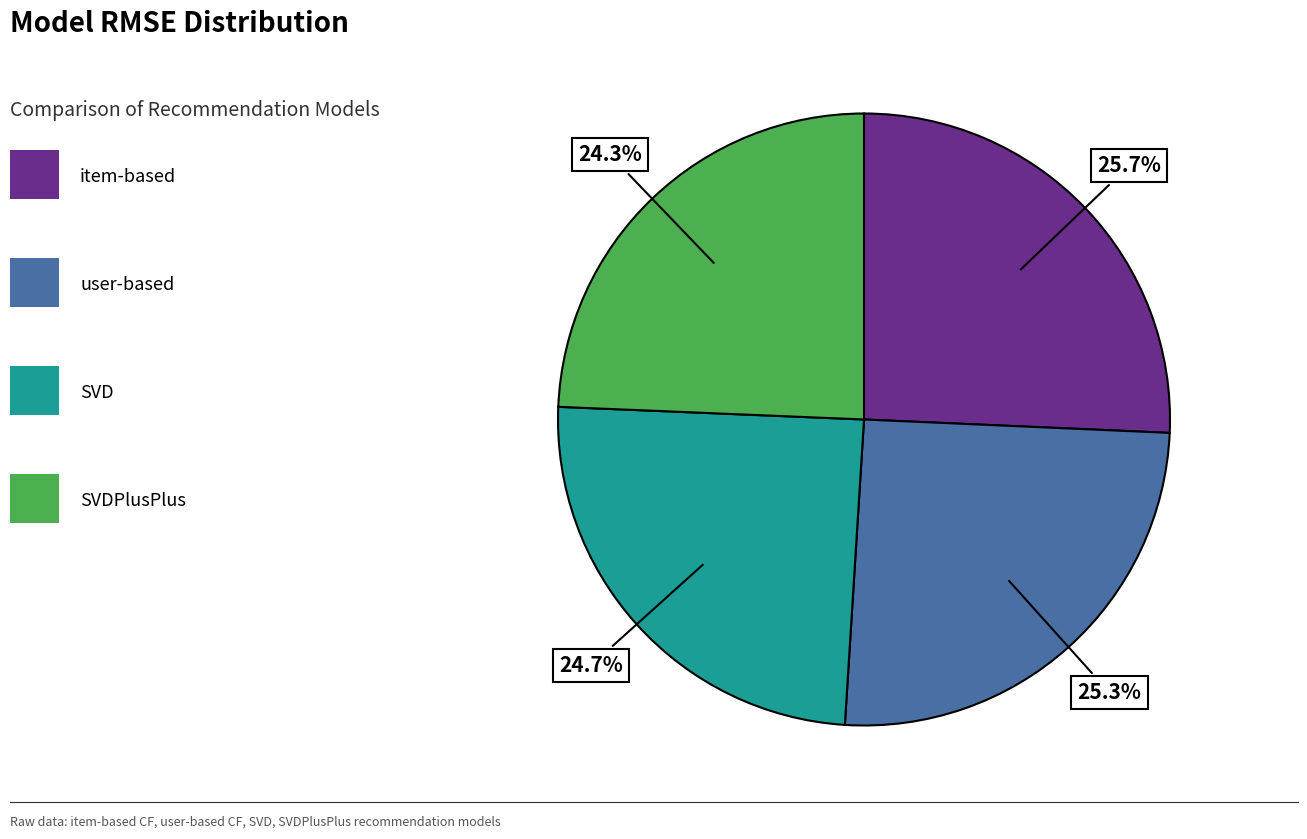

How many segments does this pie chart have?

4